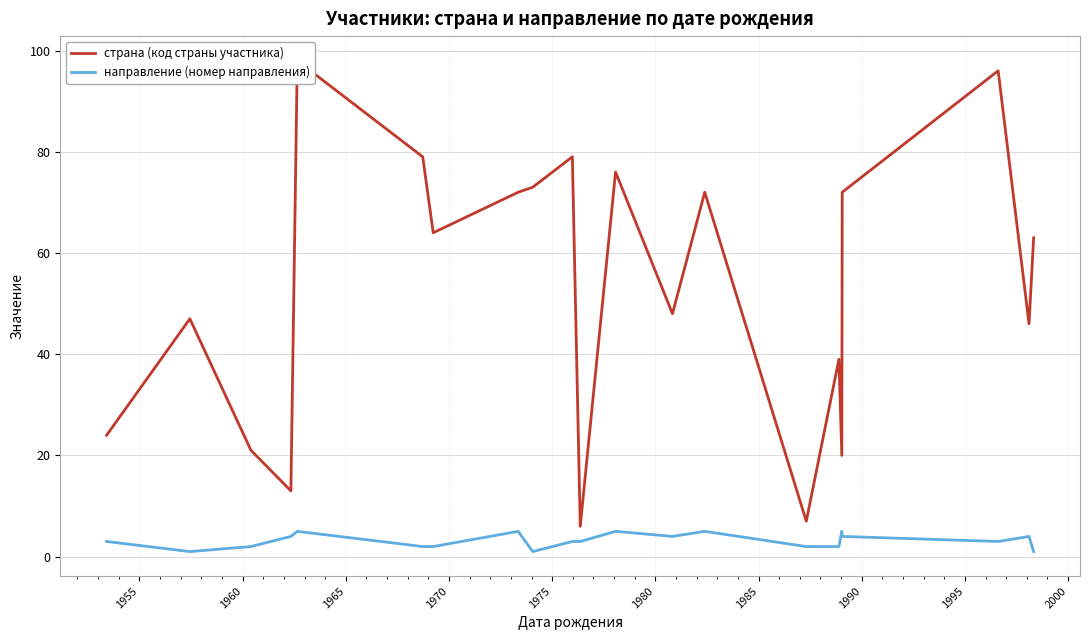

What is the greatest value displayed?

98